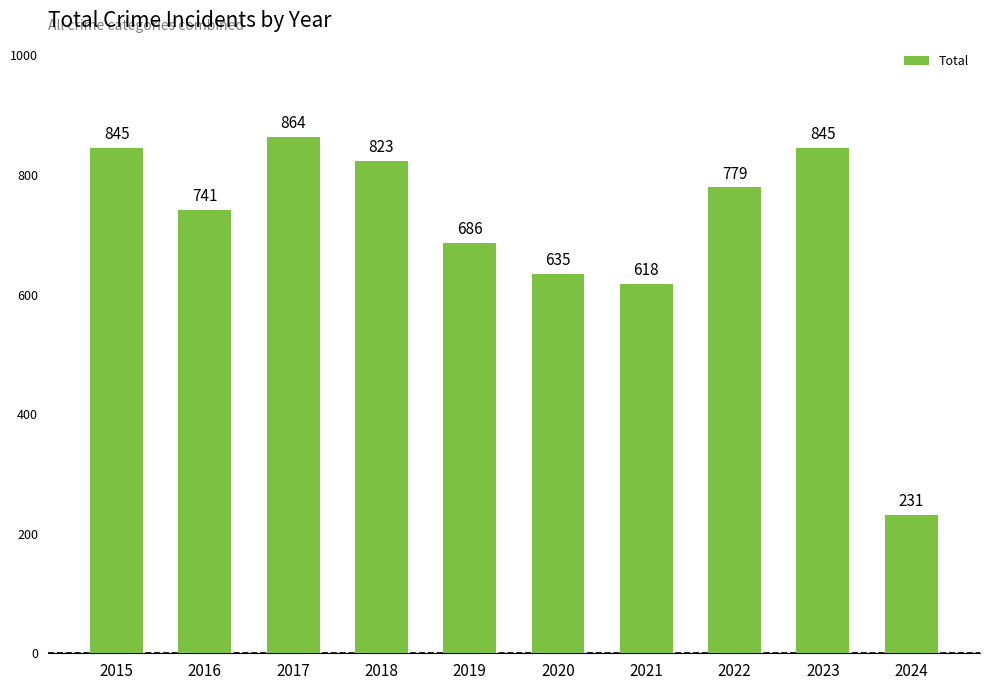

What is the maximum value shown in the chart?

864